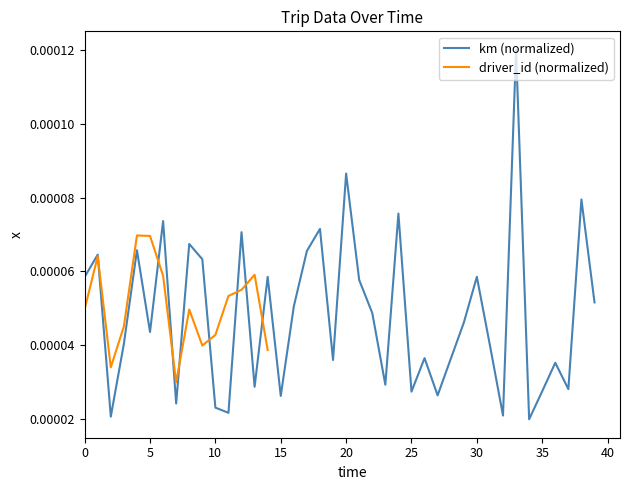

At which category does the data reach its first local valley?

2